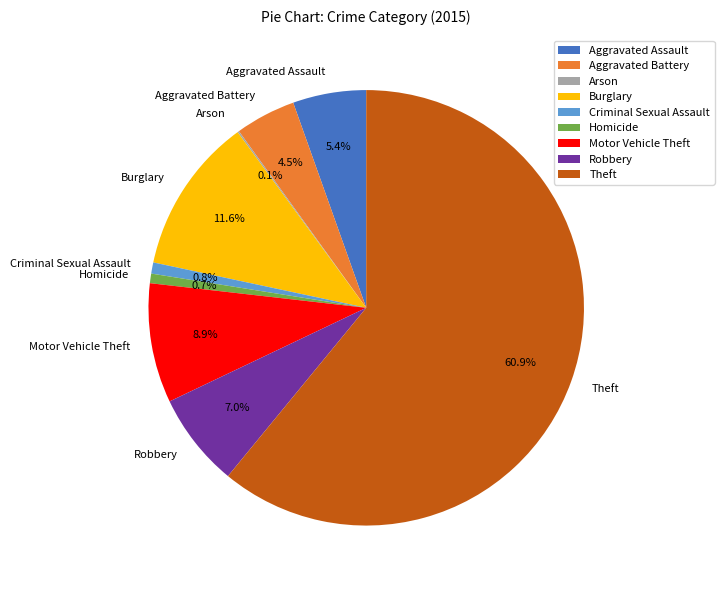

To the nearest percent, what portion does Homicide represent?

1%